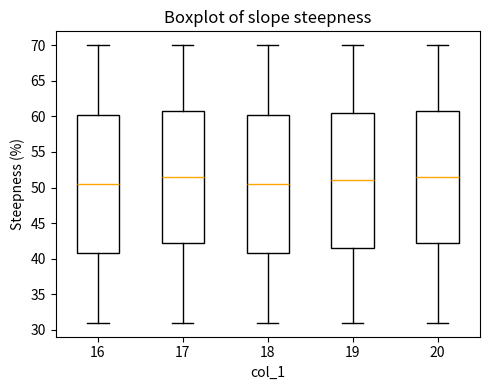

Where is the upper edge of the box at x = 20 on the y-axis? The values are not printed on the chart, so give them approximately, as read against the axis.

61.0